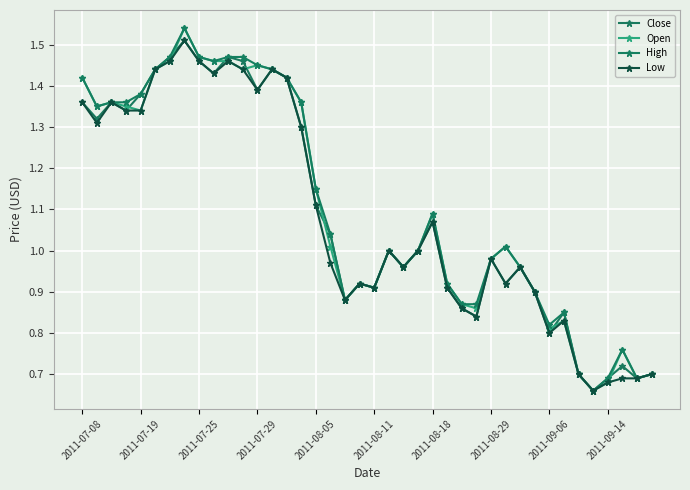

How many distinct data groups are displayed?

4